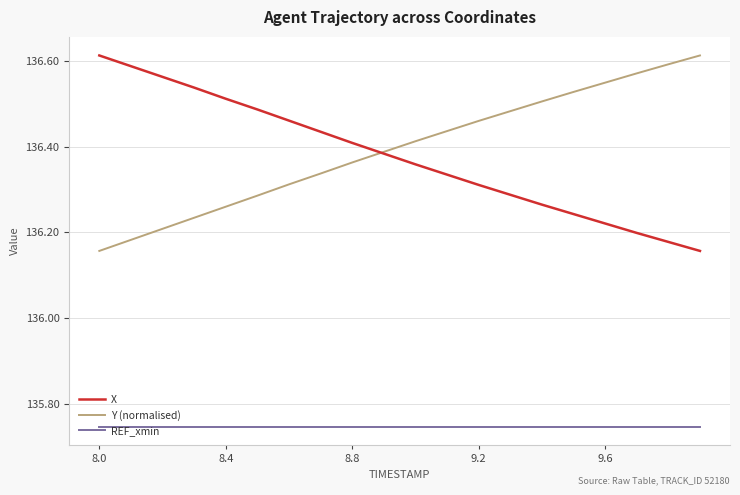

True or false: REF_xmin and X intersect in this chart.

False